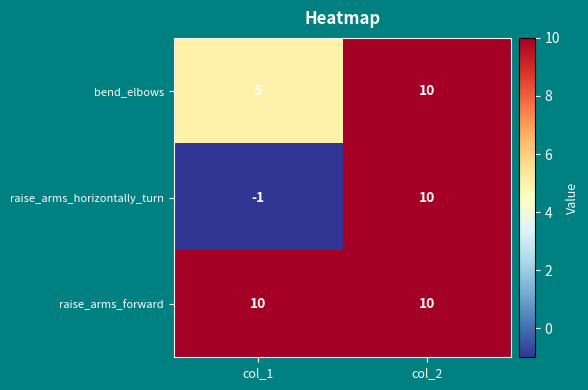

Which series has the largest total across all categories?

raise_arms_forward